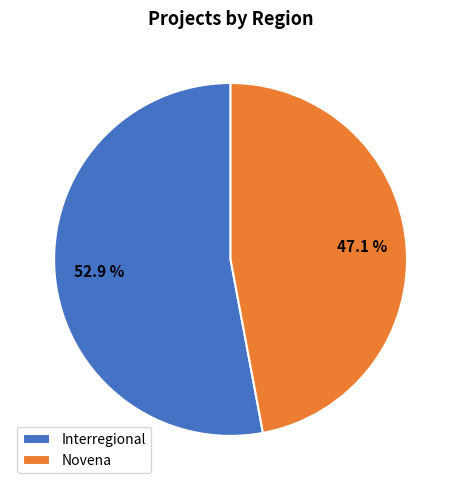

Which category has the smallest portion of the pie?

Novena